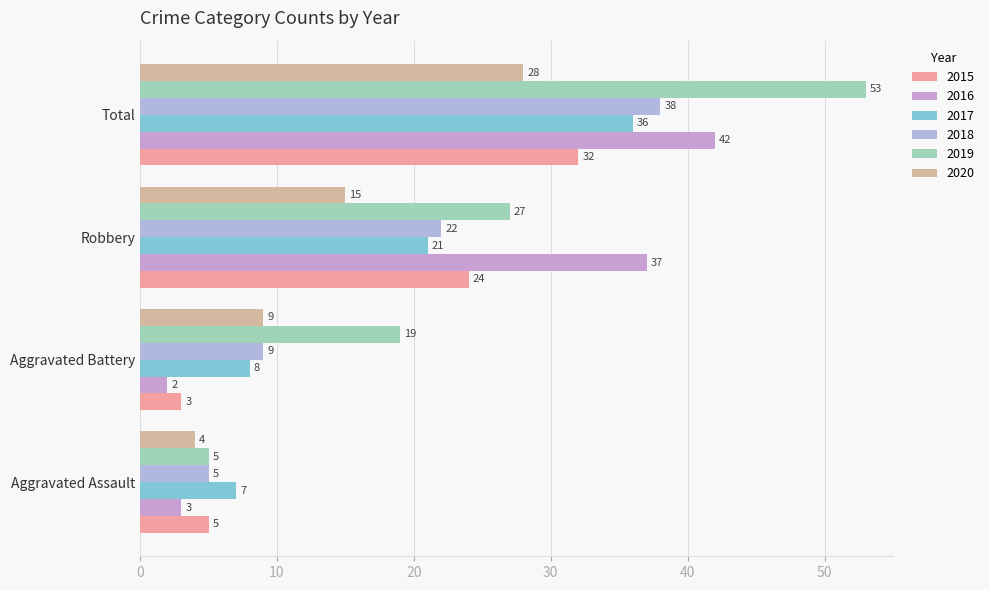

At which category is the sum across all series the highest?

Total